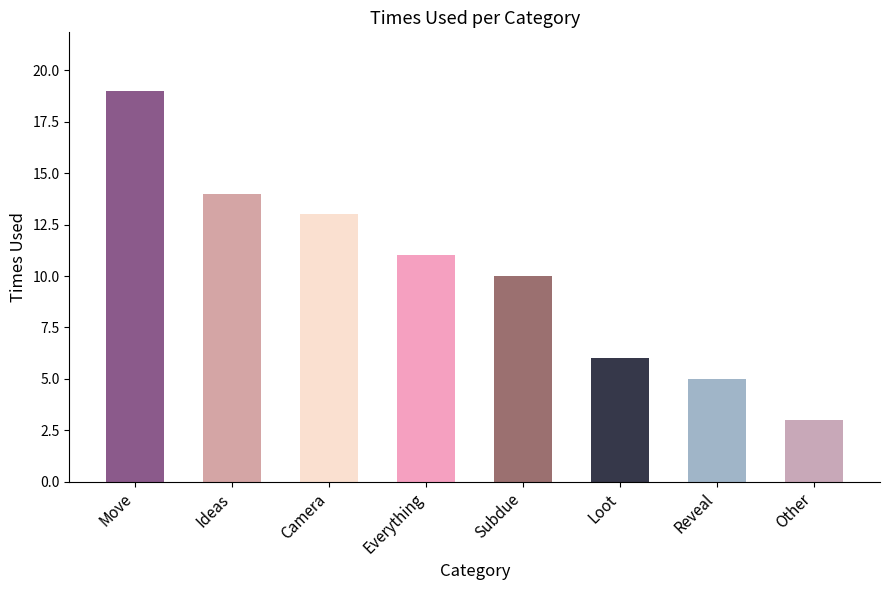

At which label does the data first exceed 11?

Move